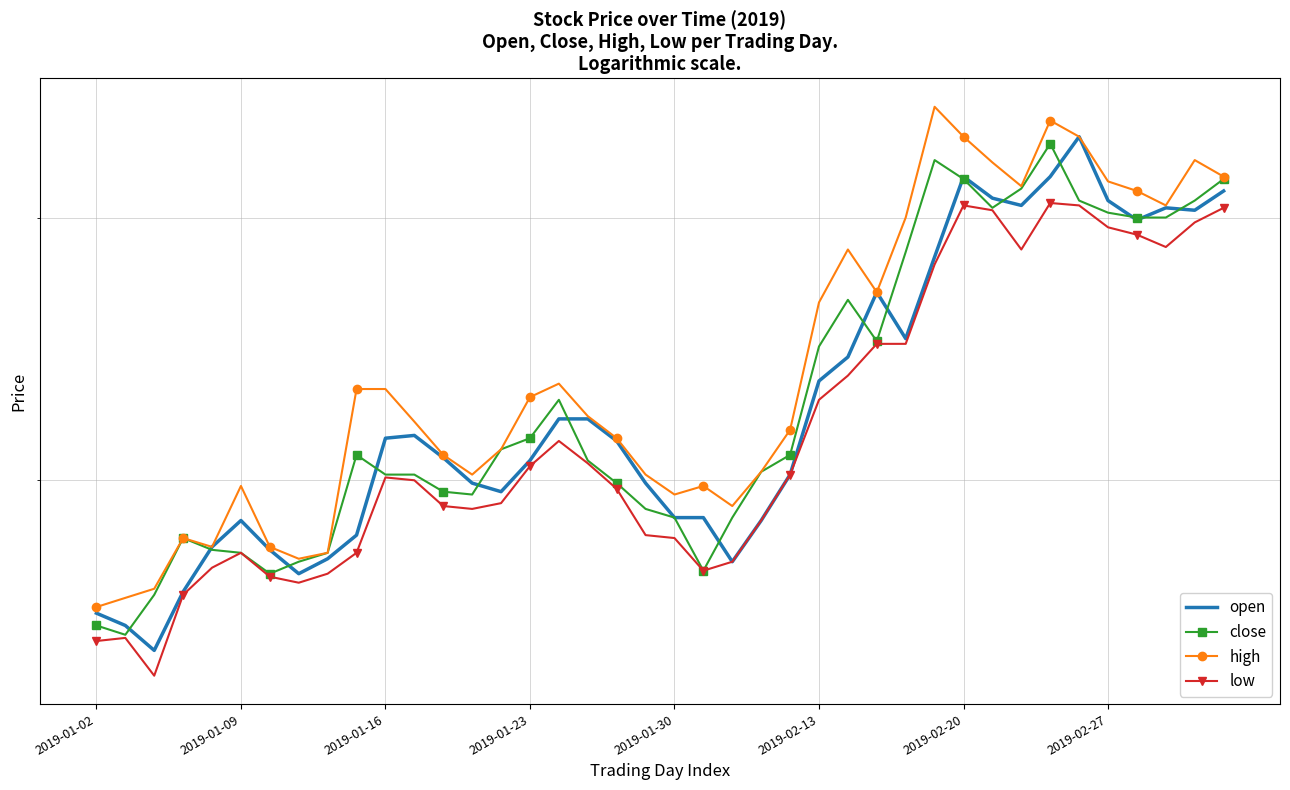

What is the minimum value for open?

5.4